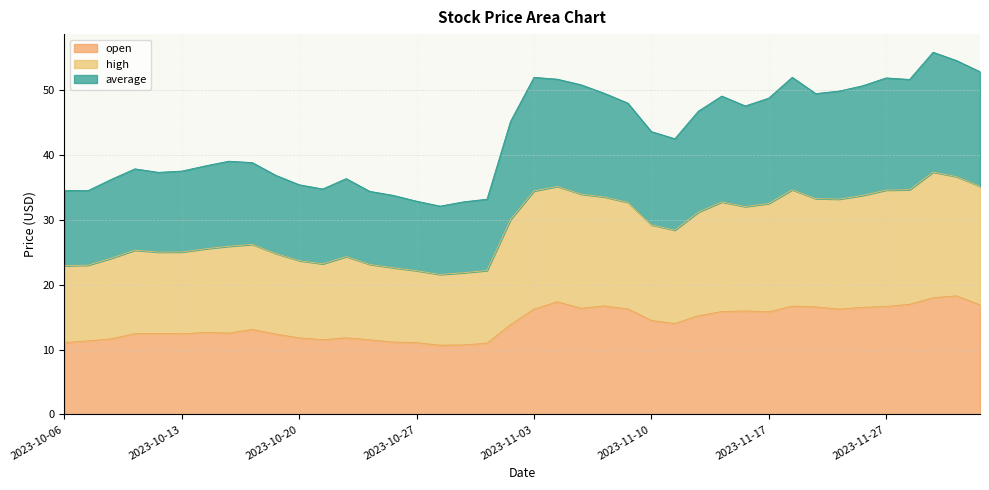

What are all the series names shown in the legend?

open, high, average